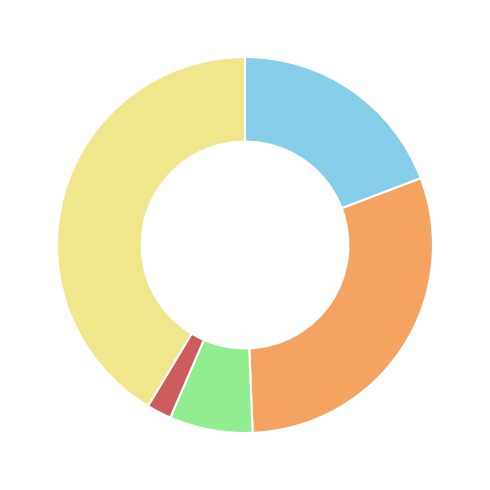

Is there a majority slice in this chart?

No